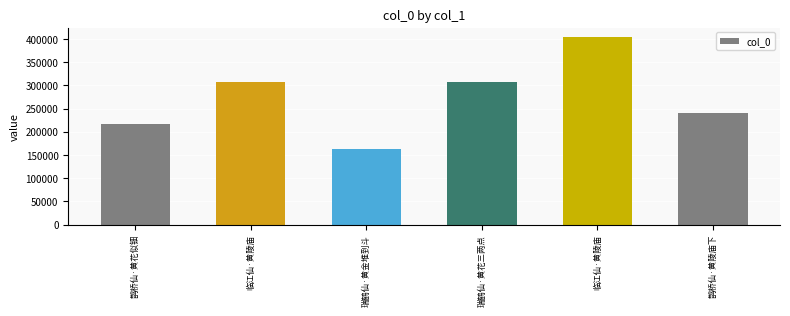

At which label does the data first exceed 306494?

临江仙·黄陵庙